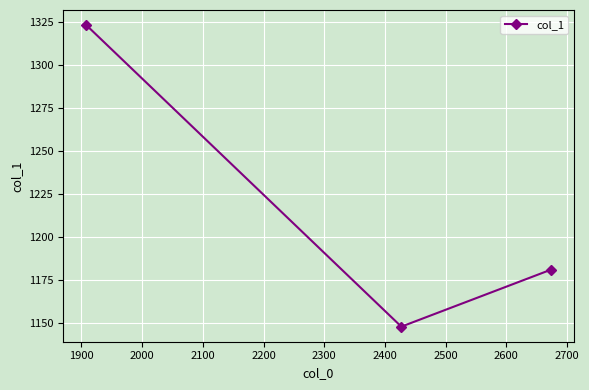

How many values are between 1148 and 1323?

3